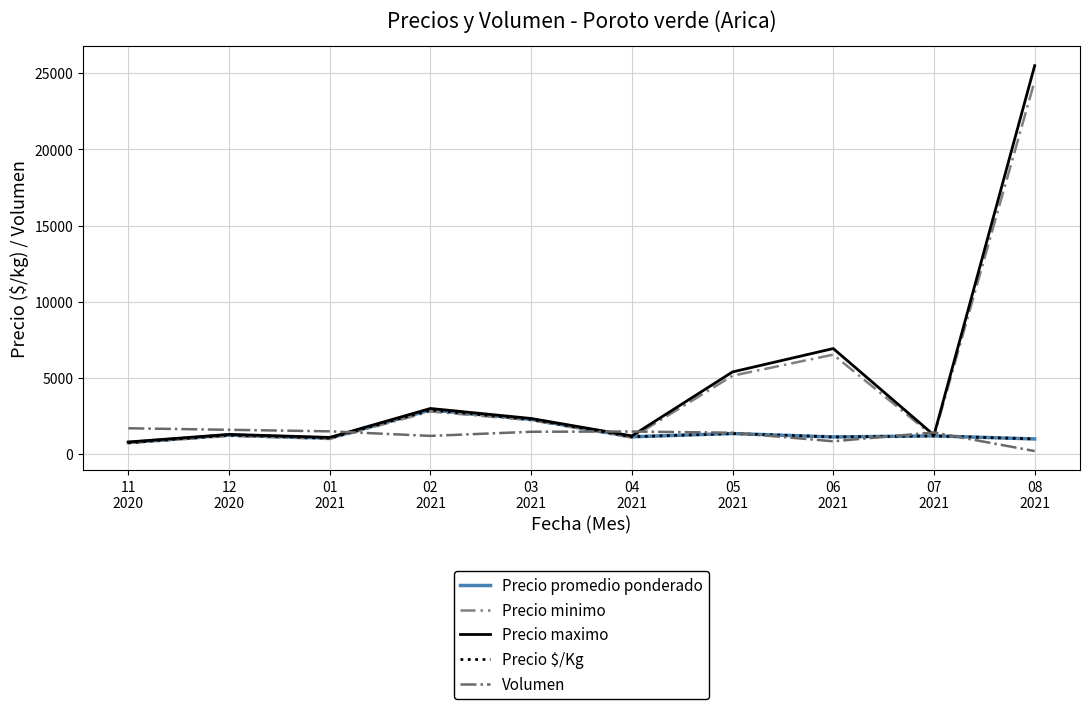

At which category is the sum across all series the highest?

08
2021